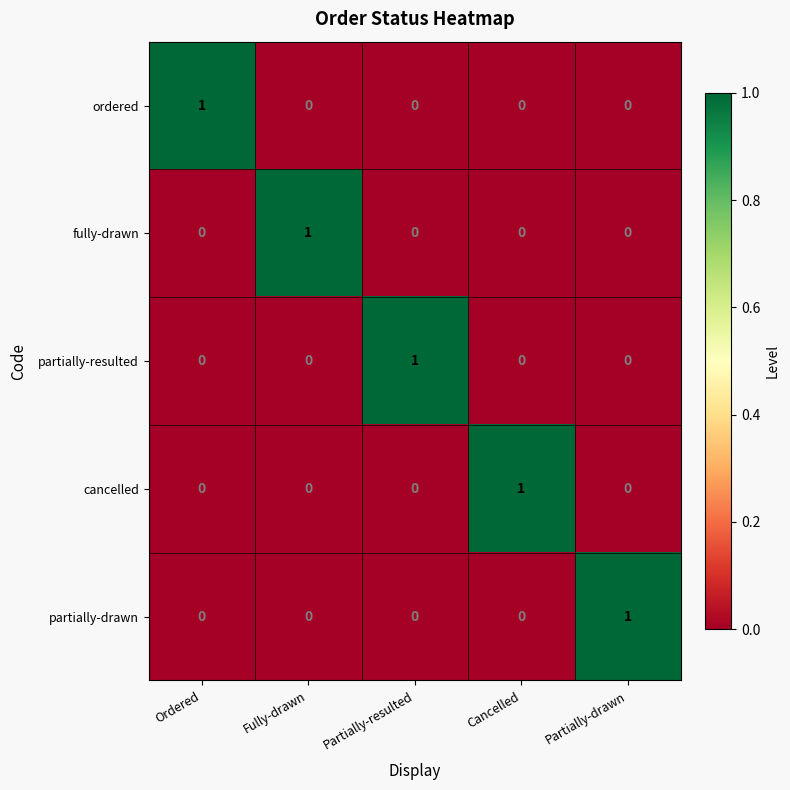

Reading left to right, what are all the values shown in this chart?

ordered: Ordered=1	Fully-drawn=0	Partially-resulted=0	Cancelled=0	Partially-drawn=0
fully-drawn: Ordered=0	Fully-drawn=1	Partially-resulted=0	Cancelled=0	Partially-drawn=0
partially-resulted: Ordered=0	Fully-drawn=0	Partially-resulted=1	Cancelled=0	Partially-drawn=0
cancelled: Ordered=0	Fully-drawn=0	Partially-resulted=0	Cancelled=1	Partially-drawn=0
partially-drawn: Ordered=0	Fully-drawn=0	Partially-resulted=0	Cancelled=0	Partially-drawn=1